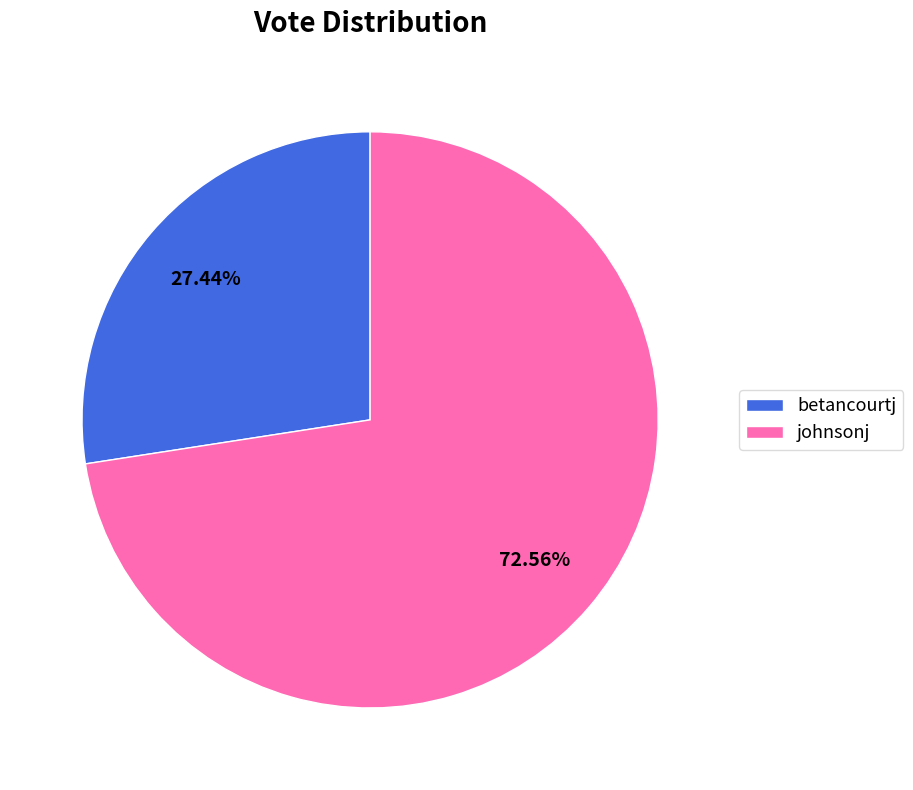

To the nearest percent, what is the difference between the betancourtj and johnsonj slice percentages?

45%